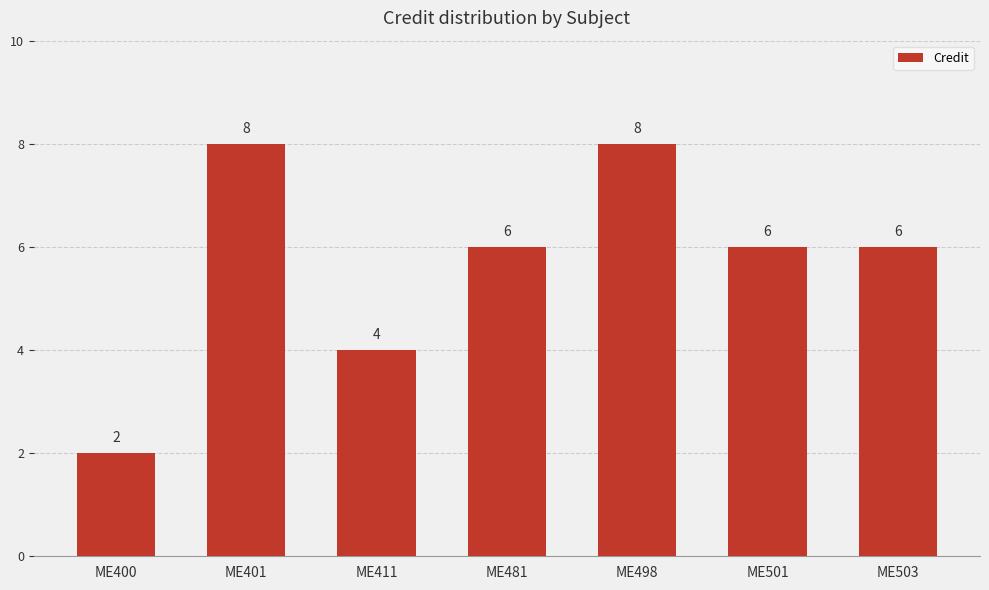

How many data points does each series have?

7